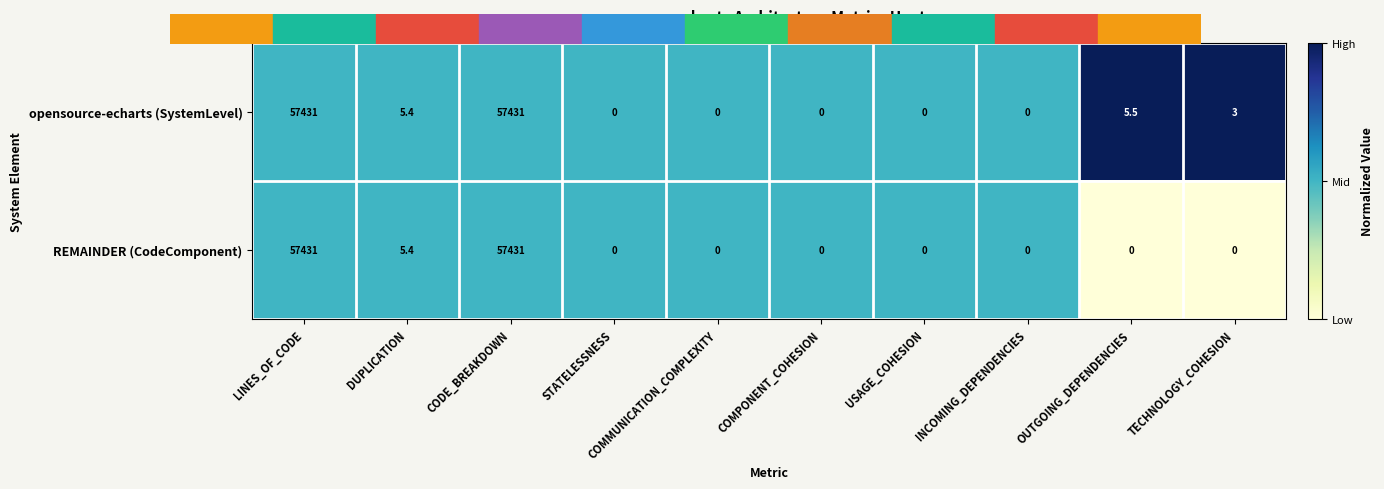

Rank the series by their average value, from highest to lowest.

opensource-echarts (SystemLevel), REMAINDER (CodeComponent)